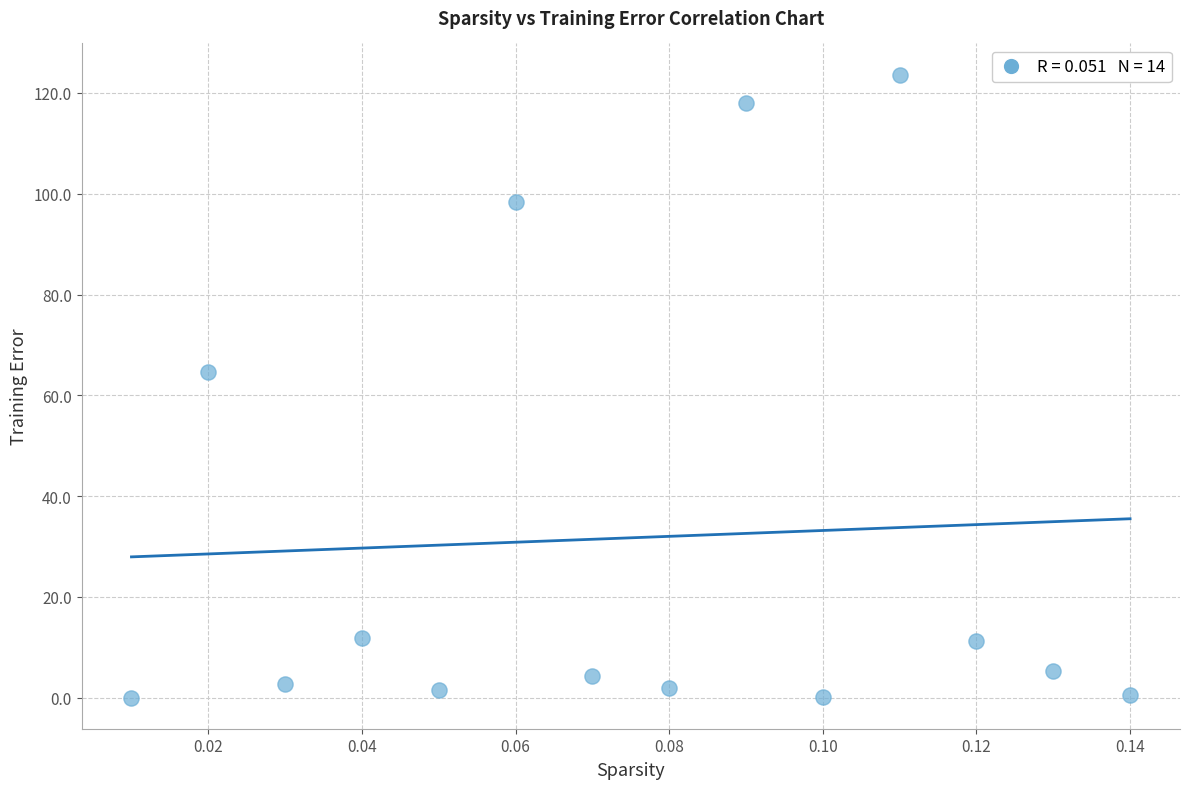

What is the range of Y values (max minus min)?

123.6